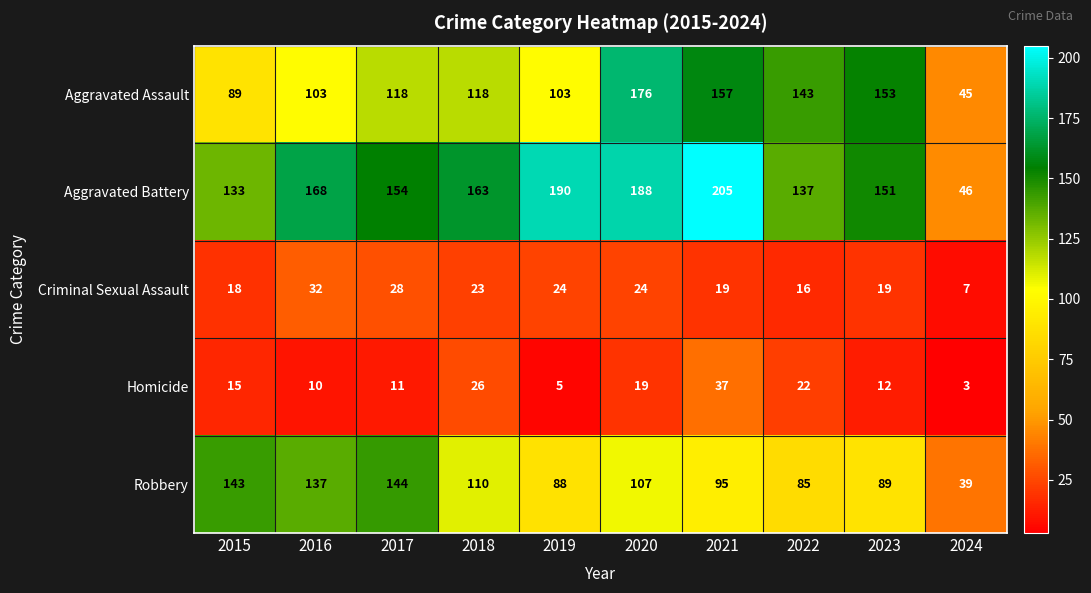

Between 2022 and 2023, which series saw the biggest shift?

Aggravated Battery